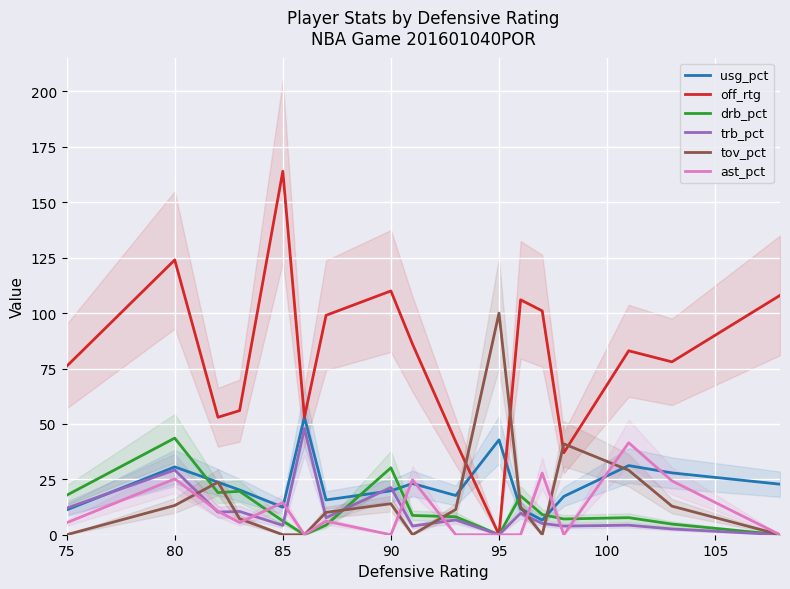

At which label does drb_pct reach its peak?

80